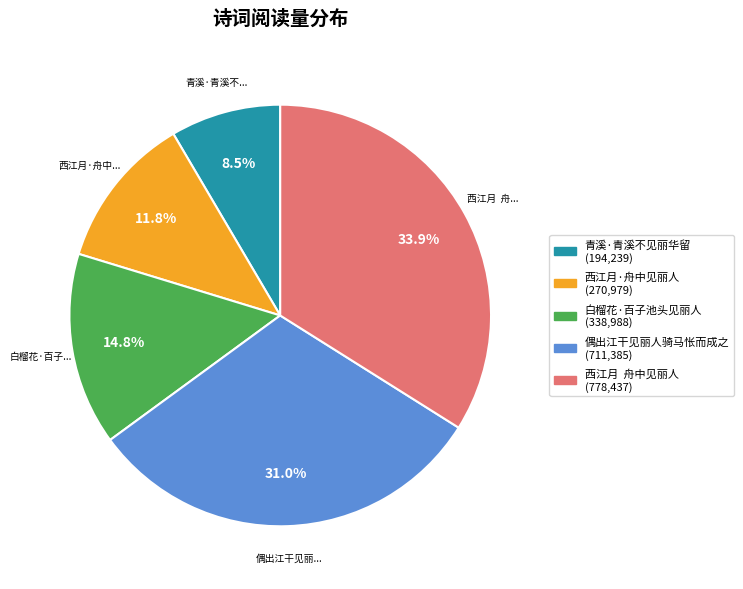

Between 青溪·青溪不见丽华留 and 西江月 舟中见丽人, which is larger?

西江月 舟中见丽人